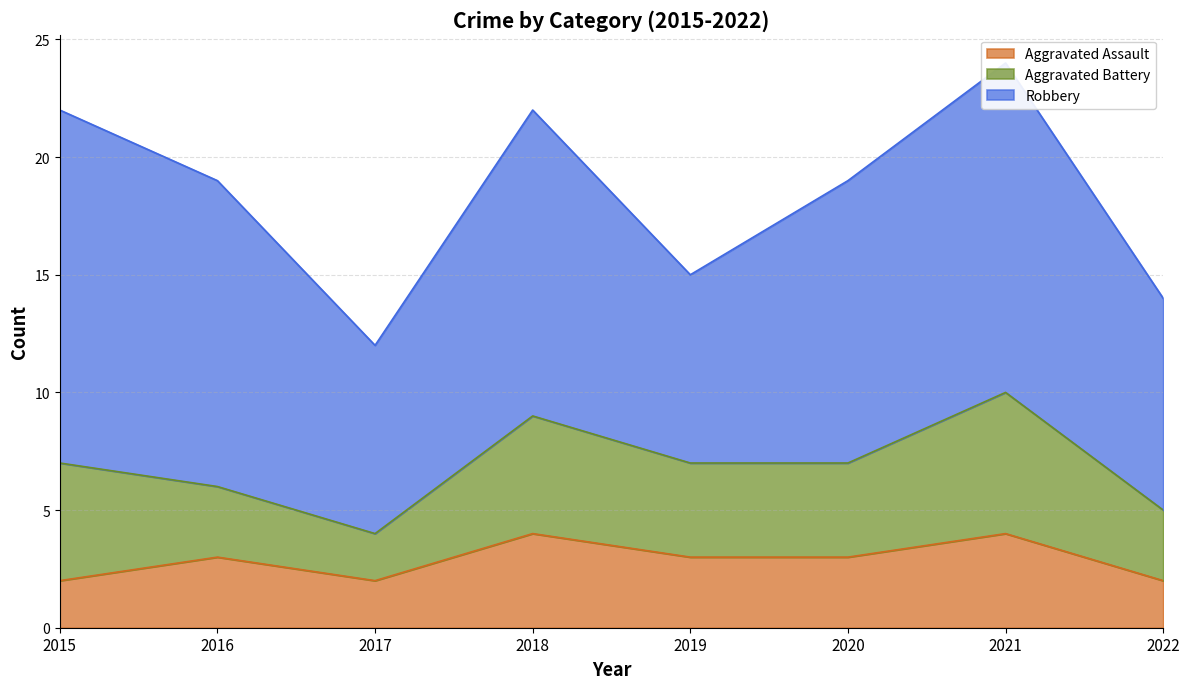

What is the minimum value for Robbery?

8